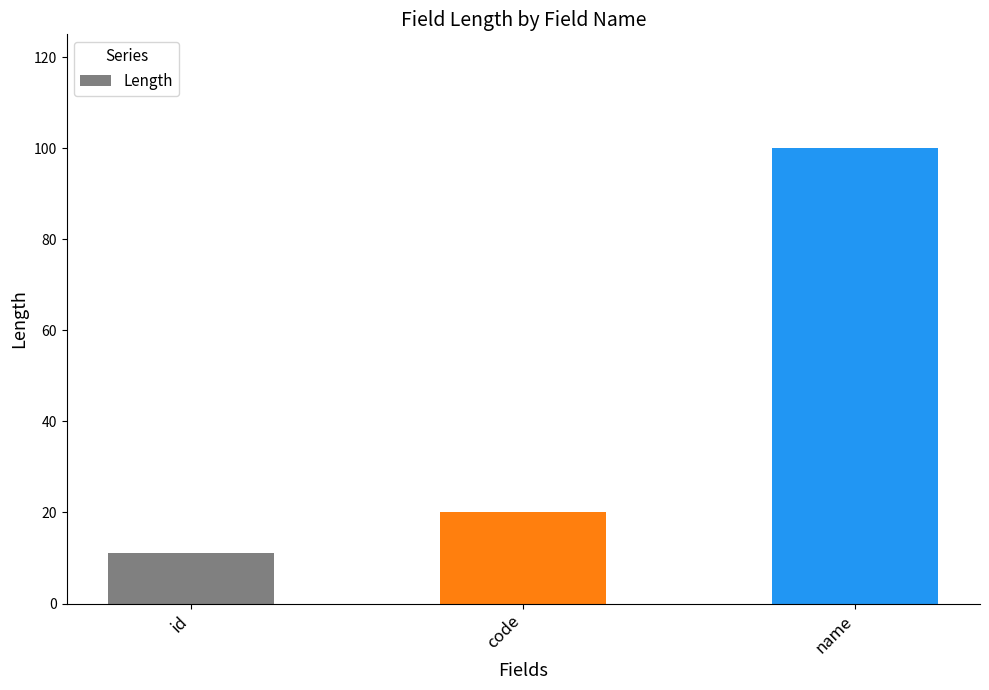

How many categories are shown in the chart?

3